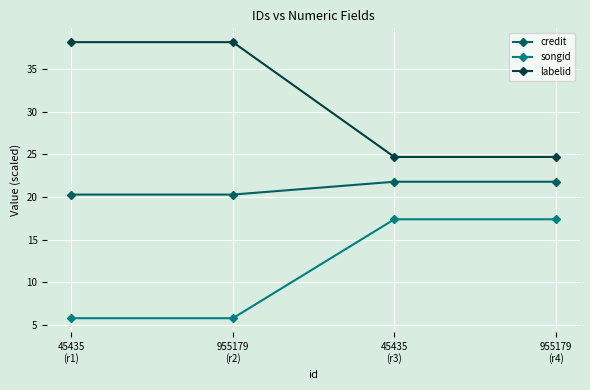

True or false: songid has a value of 5.8 at 955179
(r2).

True